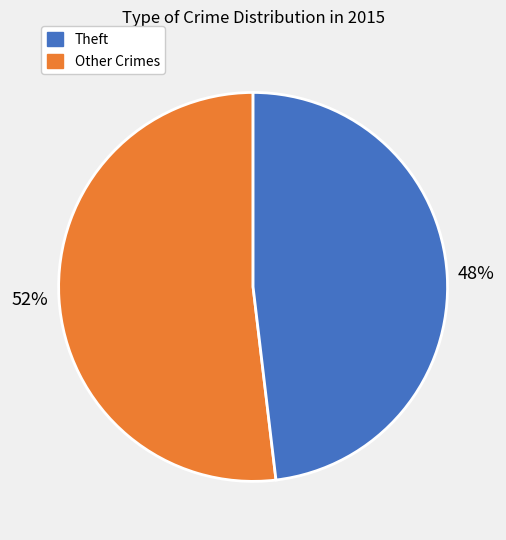

Does any single category account for the majority?

Yes